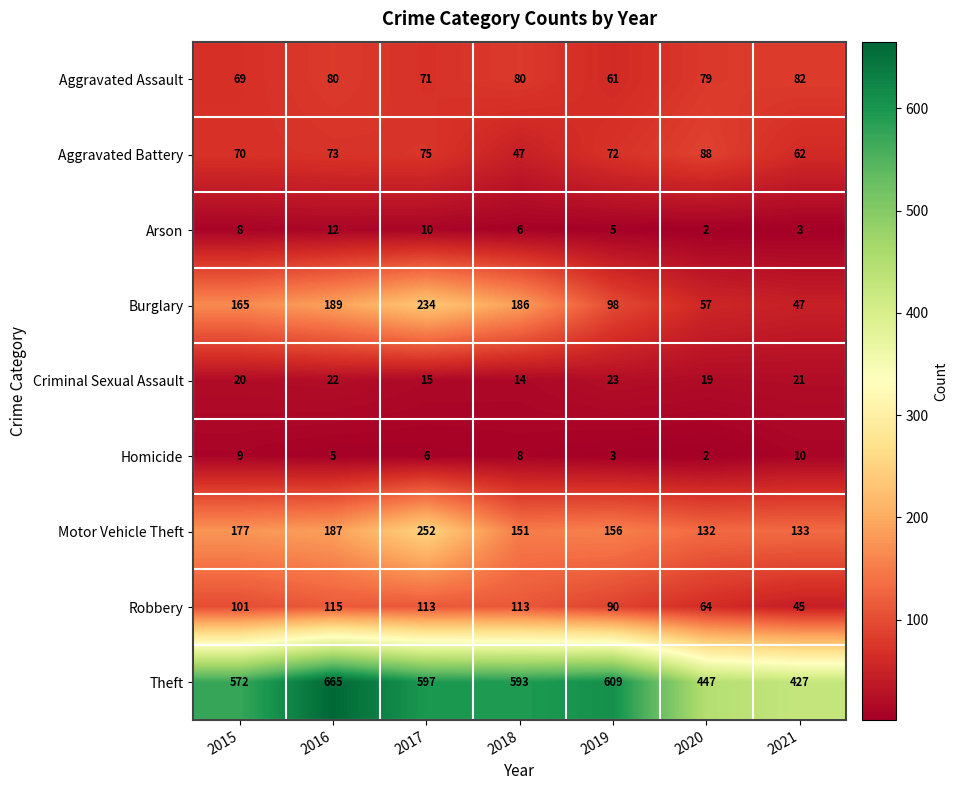

True or false: Burglary has a value of 320 at 2018.

False